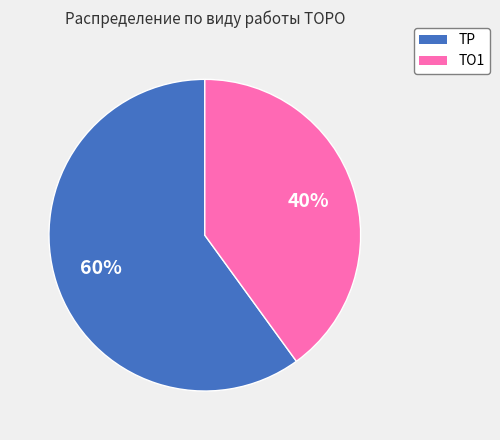

To the nearest percent, what percentage of the pie is ТР?

60%